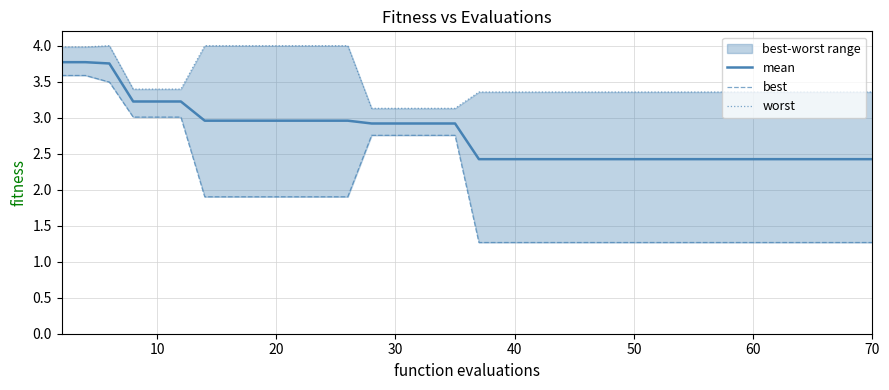

What is the lowest value of the mean series?

2.4